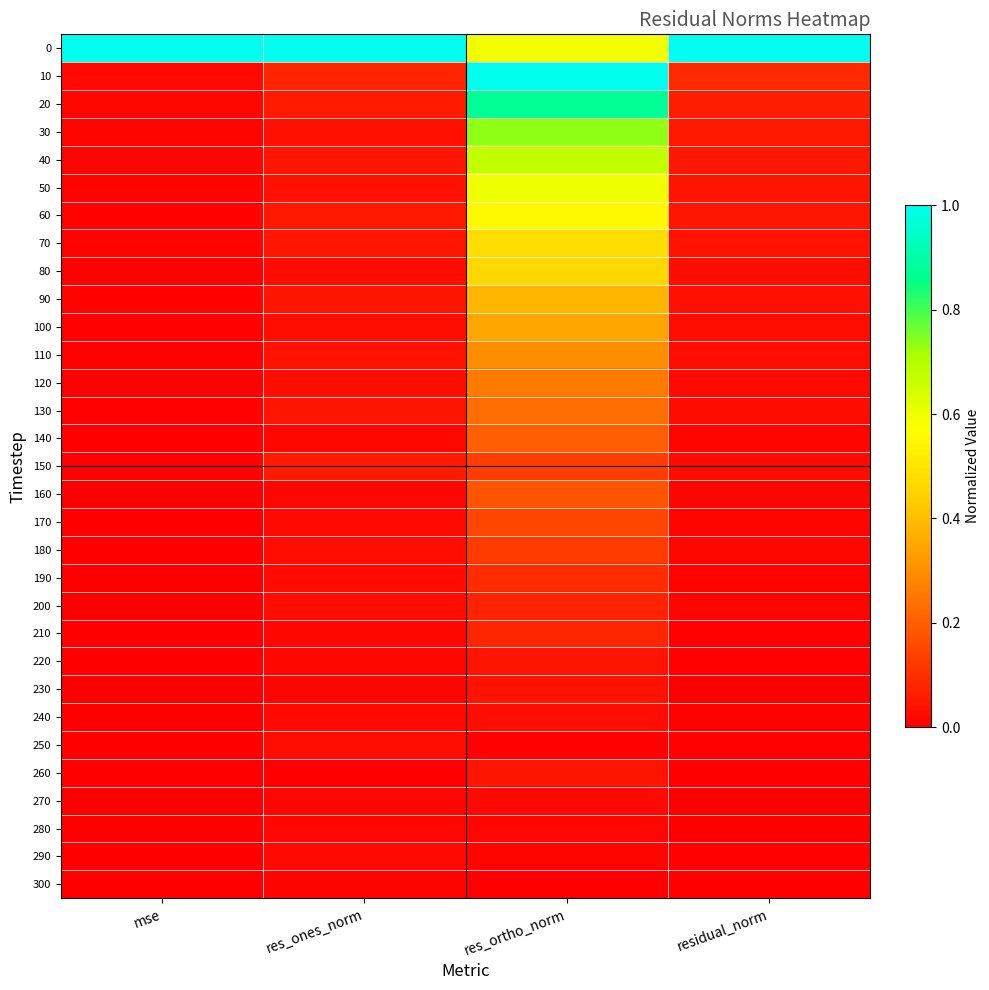

How many series are shown in this chart?

31